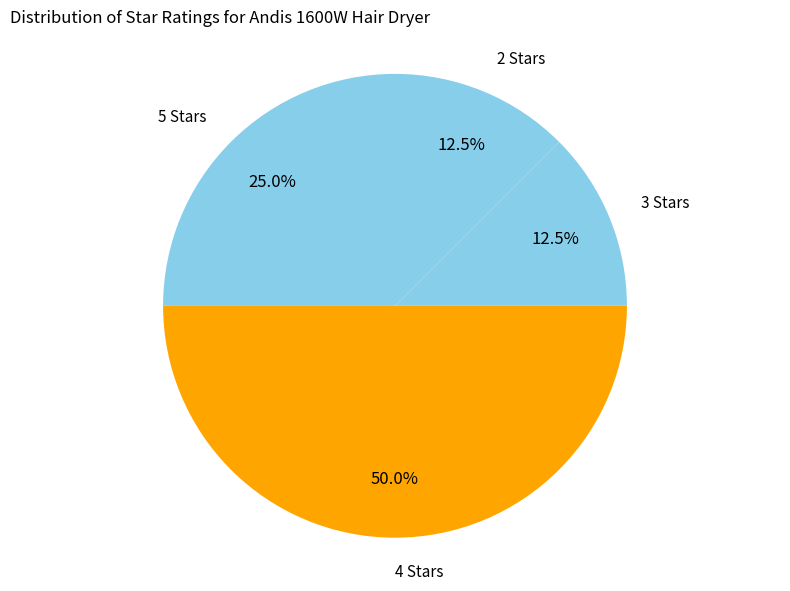

Does 3 Stars account for over 50% of the chart?

No